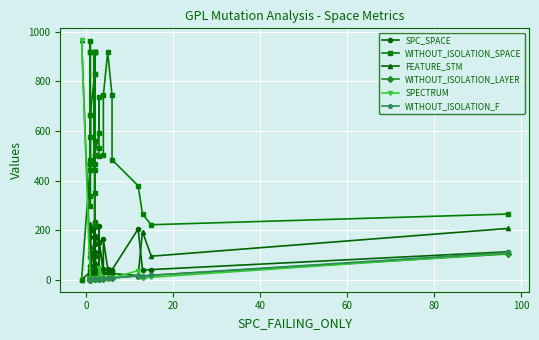

What is the value of the FEATURE_STM point at the 11th from the left?

152